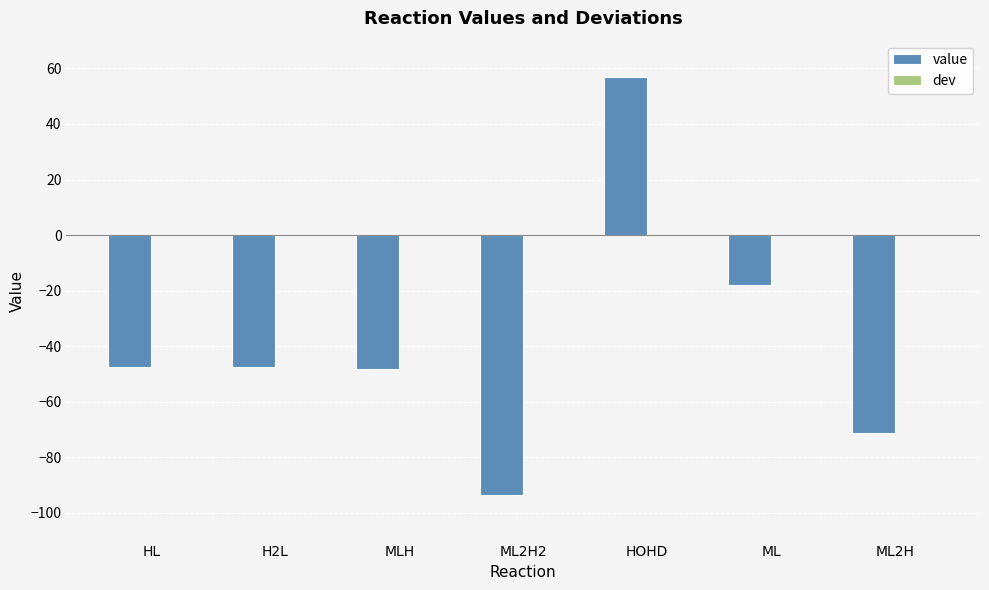

At which category does the chart reach its peak across all series?

HOHD